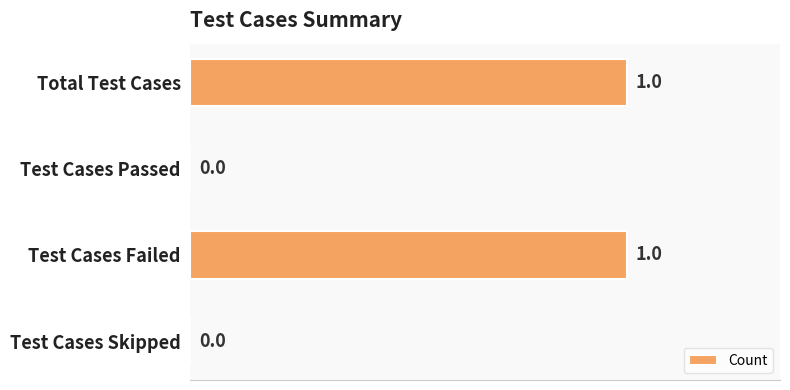

True or false: the data shows 1 at Test Cases Failed.

True